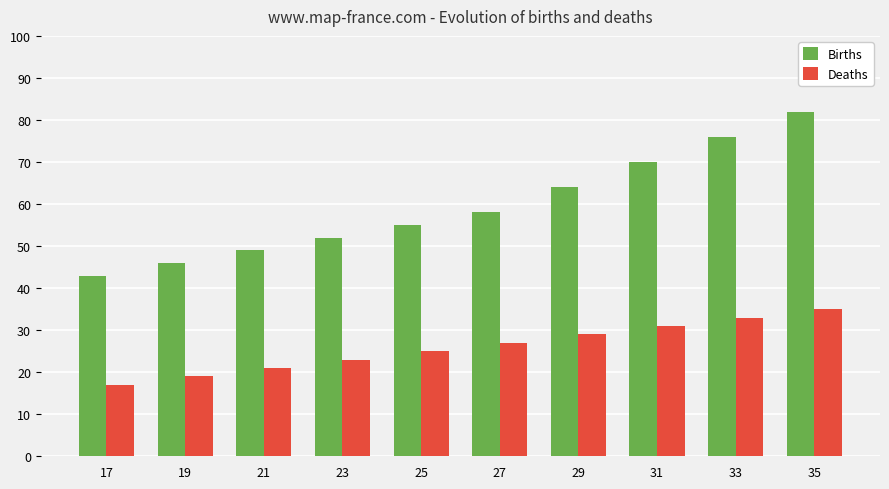

Rank the series at 21 from highest to lowest value.

Births, Deaths